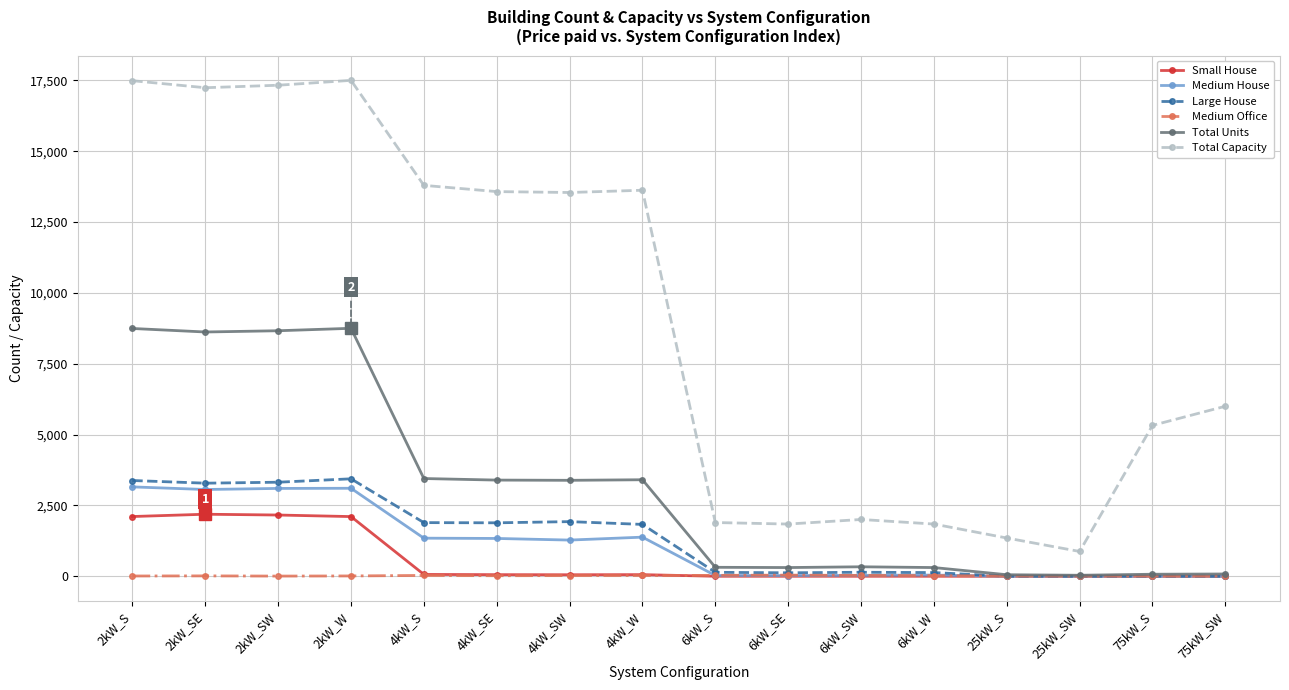

True or false: Total Capacity has more than 1 points higher than both neighbors.

True